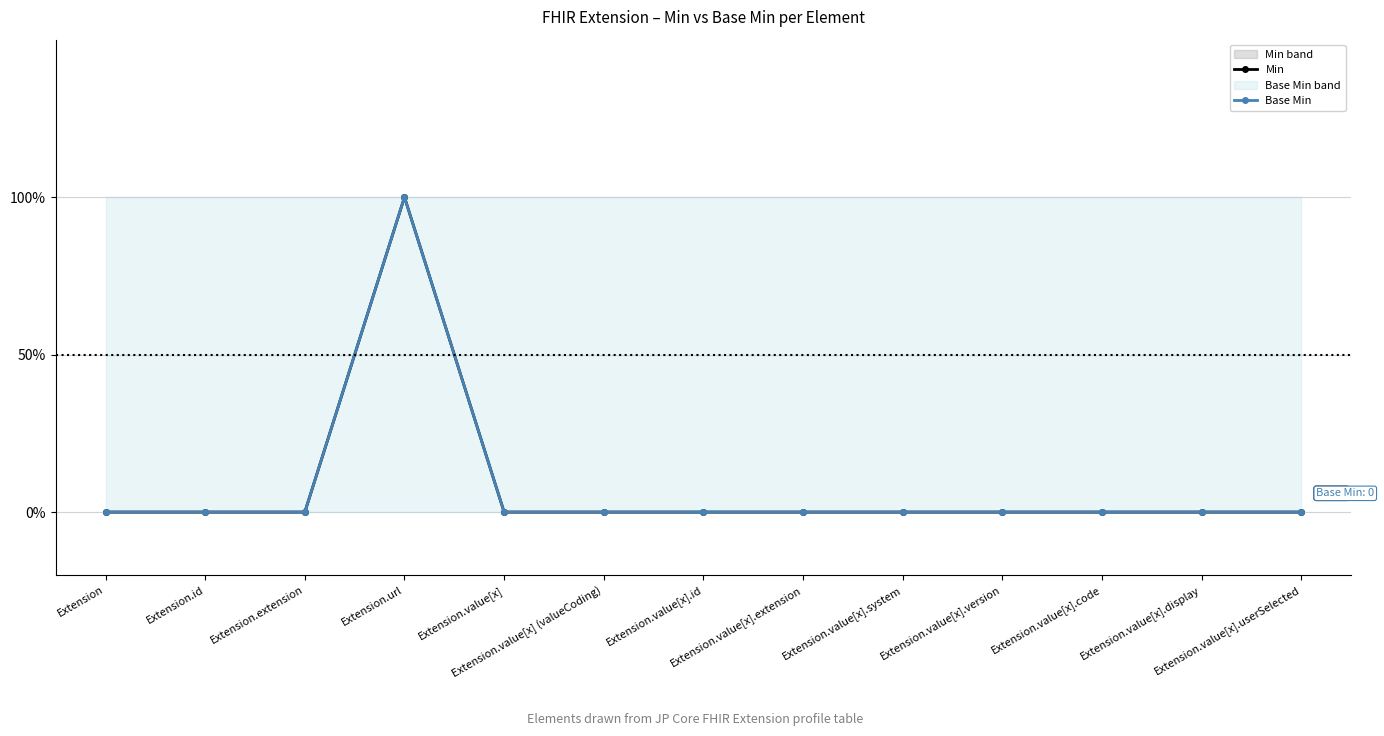

Where is the first local maximum for Base Min?

Extension.url